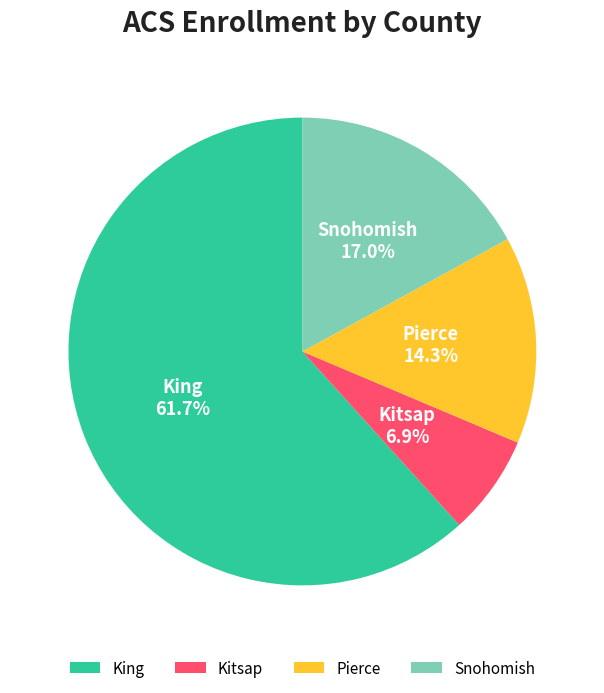

What portion of the pie excludes Kitsap?

93.1%